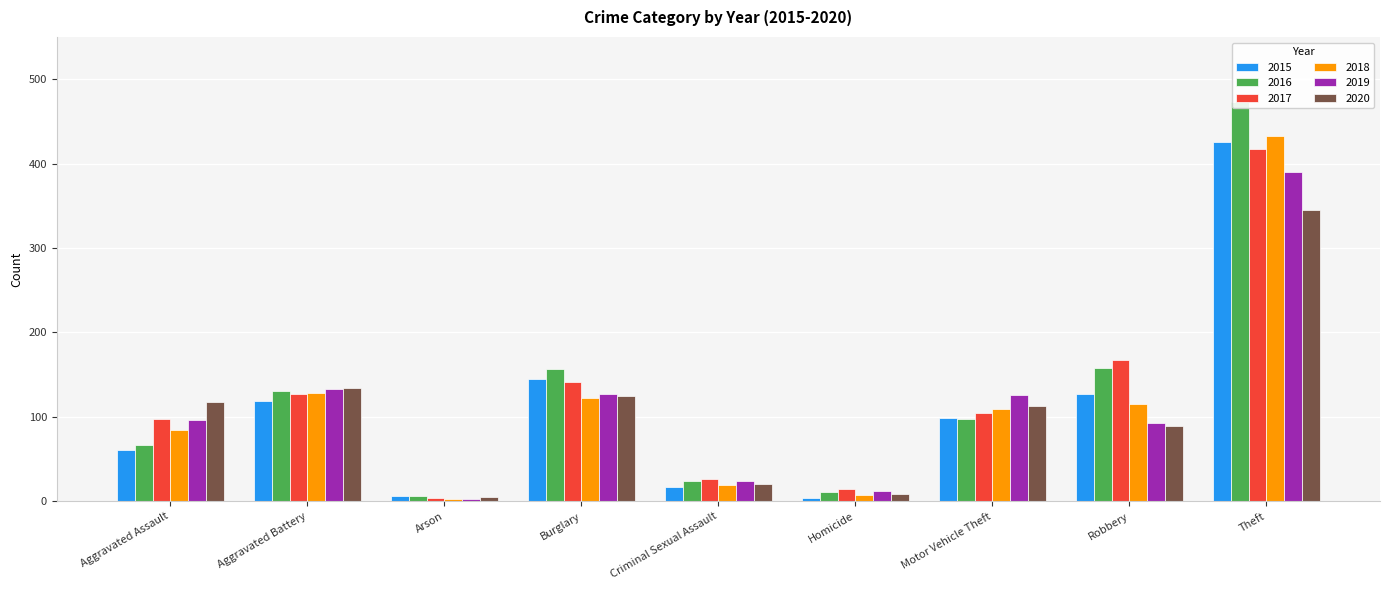

Which series has the widest spread of values?

2016